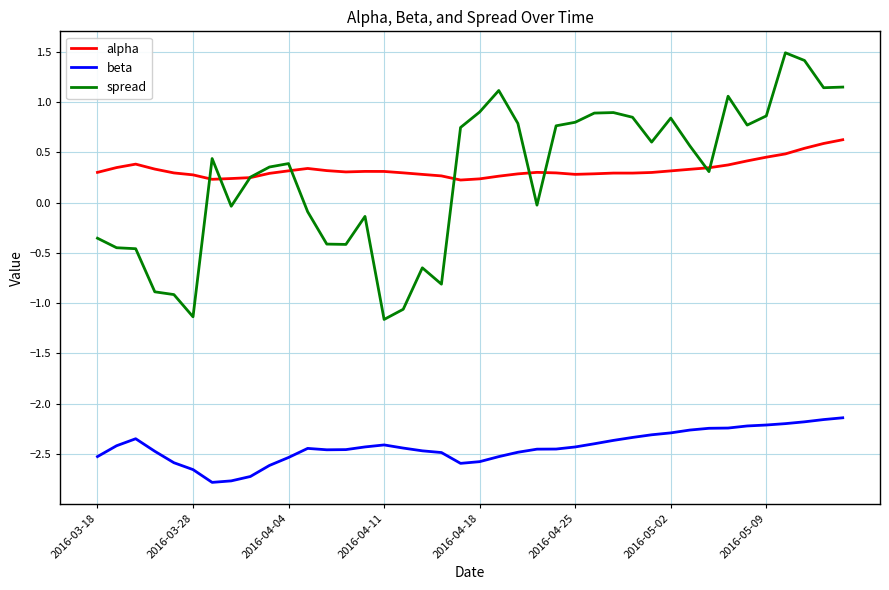

What is the minimum value shown in the chart?

-2.8